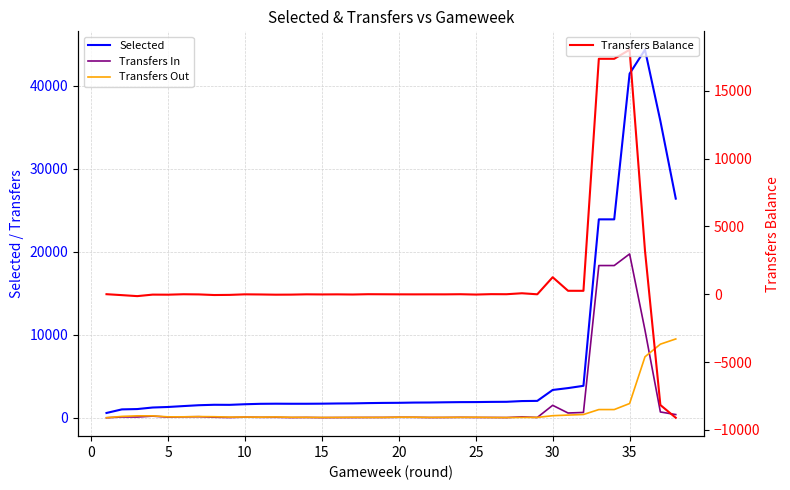

What is the highest value of the Transfers Balance series?

18016